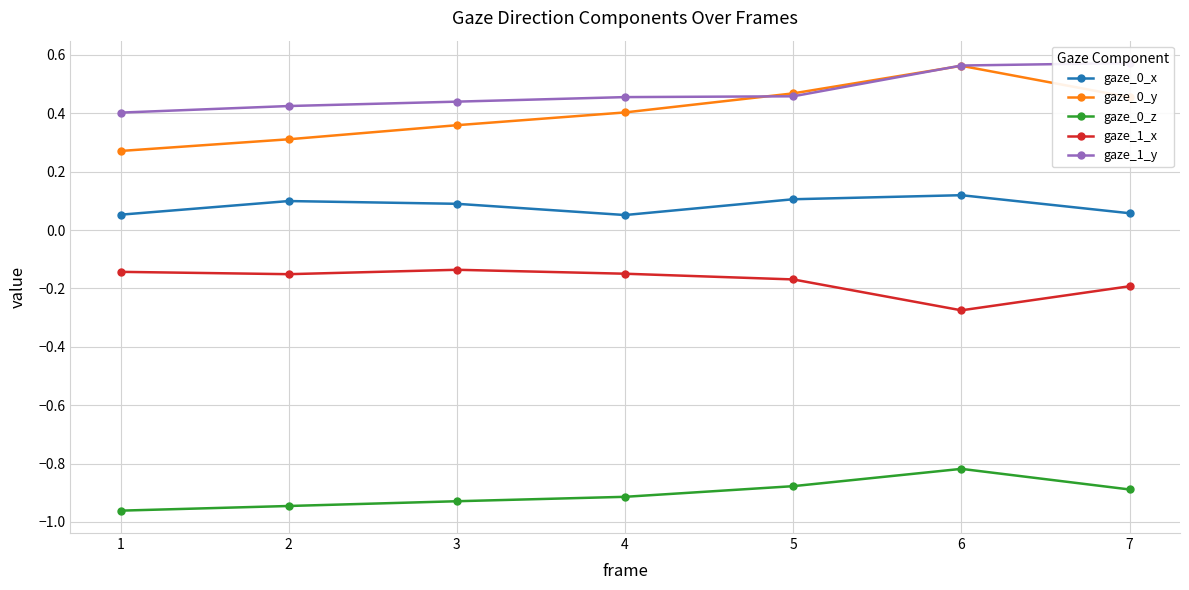

What value does the gaze_0_y series have at 7?

0.5